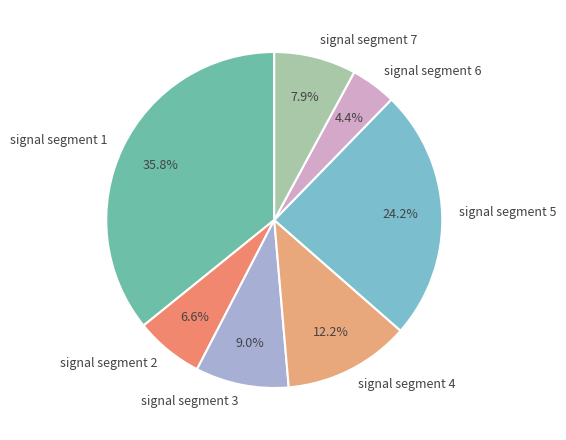

How many slices are in this pie chart?

7